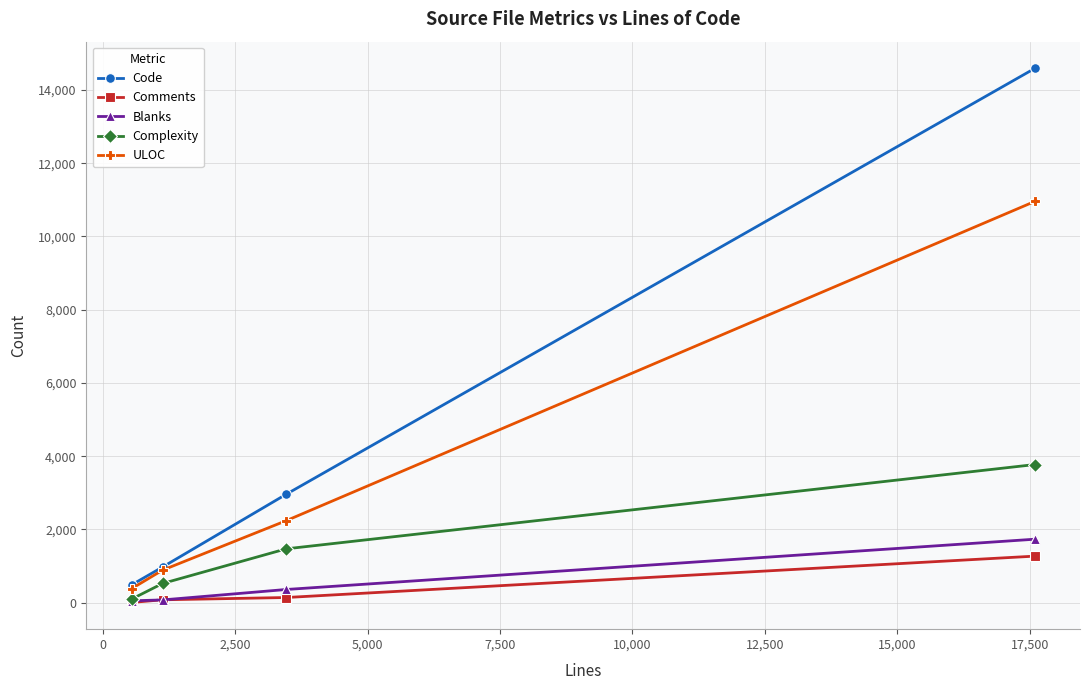

Which series has the largest total across all categories?

Code